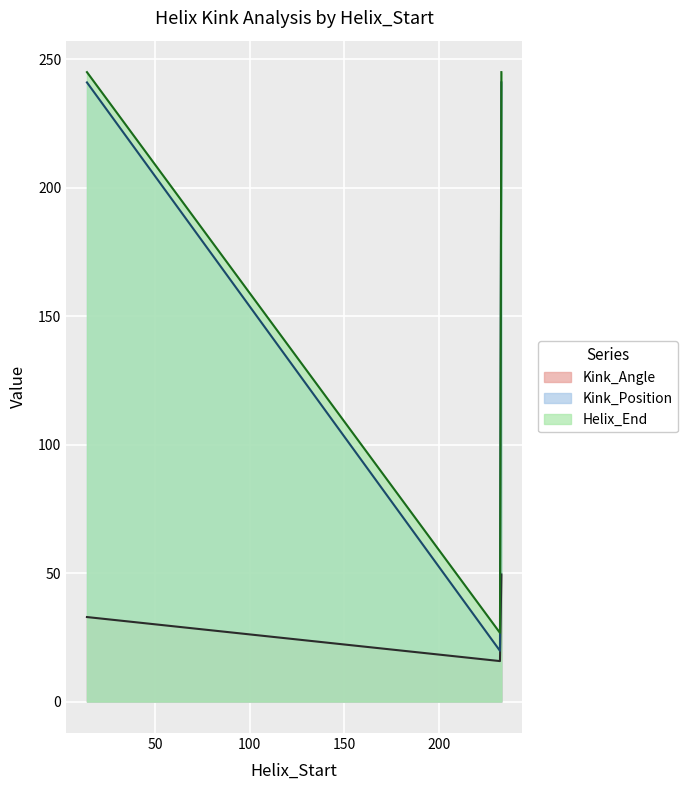

At which label does Kink_Angle first exceed 32?

14